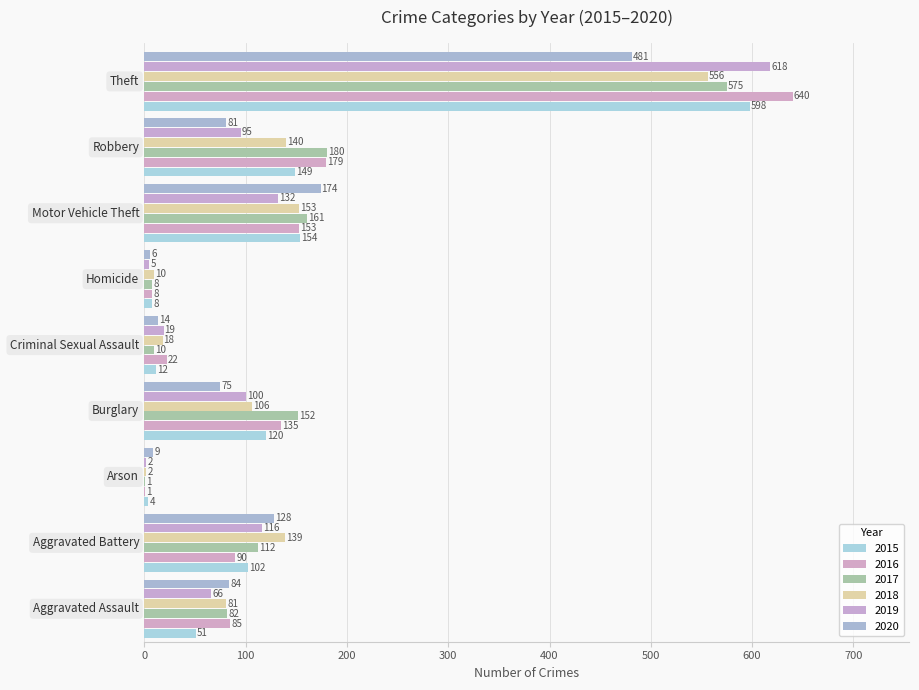

Reading left to right, transcribe all the data shown in this chart.

2015: Aggravated Assault=51	Aggravated Battery=102	Arson=4	Burglary=120	Criminal Sexual Assault=12	Homicide=8	Motor Vehicle Theft=154	Robbery=149	Theft=598
2016: Aggravated Assault=85	Aggravated Battery=90	Arson=1	Burglary=135	Criminal Sexual Assault=22	Homicide=8	Motor Vehicle Theft=153	Robbery=179	Theft=640
2017: Aggravated Assault=82	Aggravated Battery=112	Arson=1	Burglary=152	Criminal Sexual Assault=10	Homicide=8	Motor Vehicle Theft=161	Robbery=180	Theft=575
2018: Aggravated Assault=81	Aggravated Battery=139	Arson=2	Burglary=106	Criminal Sexual Assault=18	Homicide=10	Motor Vehicle Theft=153	Robbery=140	Theft=556
2019: Aggravated Assault=66	Aggravated Battery=116	Arson=2	Burglary=100	Criminal Sexual Assault=19	Homicide=5	Motor Vehicle Theft=132	Robbery=95	Theft=618
2020: Aggravated Assault=84	Aggravated Battery=128	Arson=9	Burglary=75	Criminal Sexual Assault=14	Homicide=6	Motor Vehicle Theft=174	Robbery=81	Theft=481